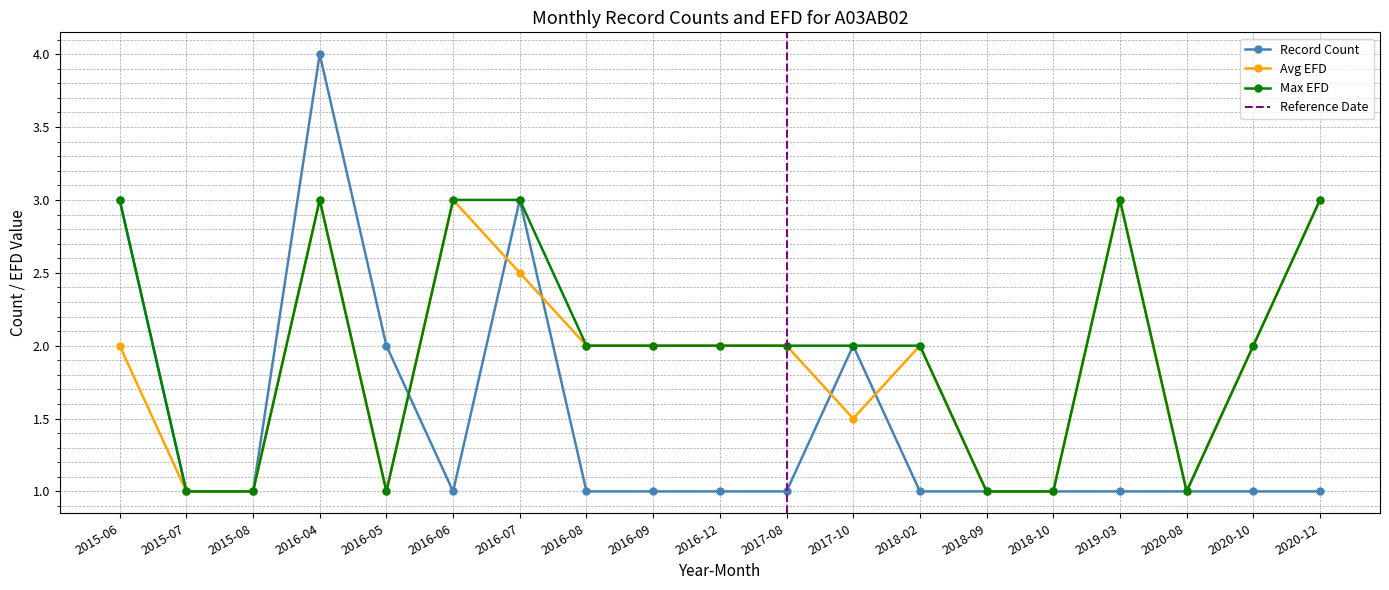

What is the sum of the Record Count values at 2015-08 and 2019-03?

2.0